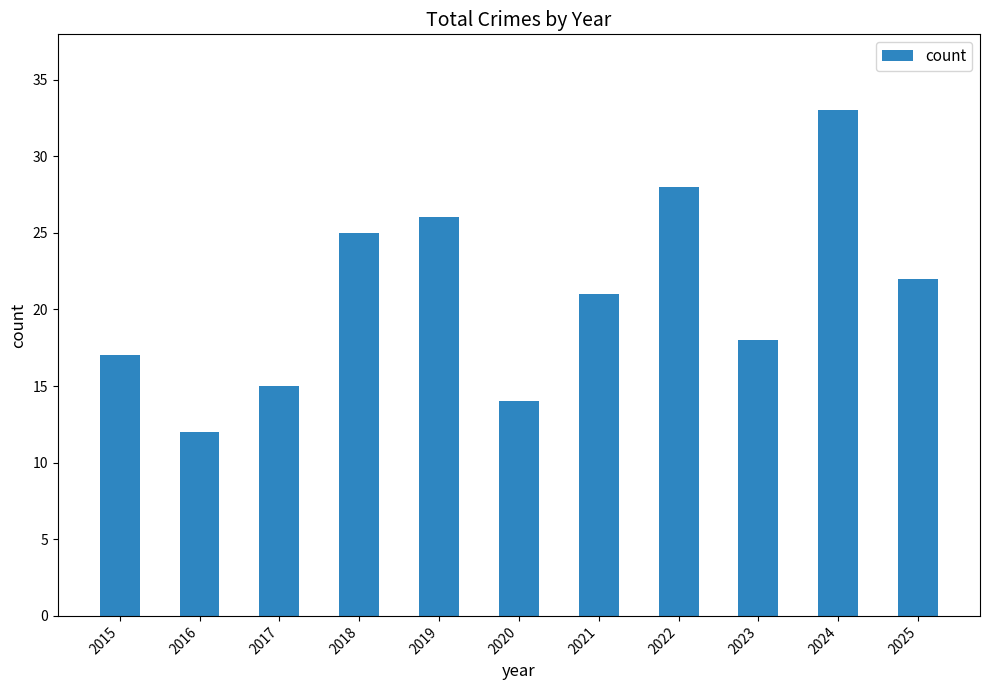

What is the change in value from 2018 to 2020?

-11